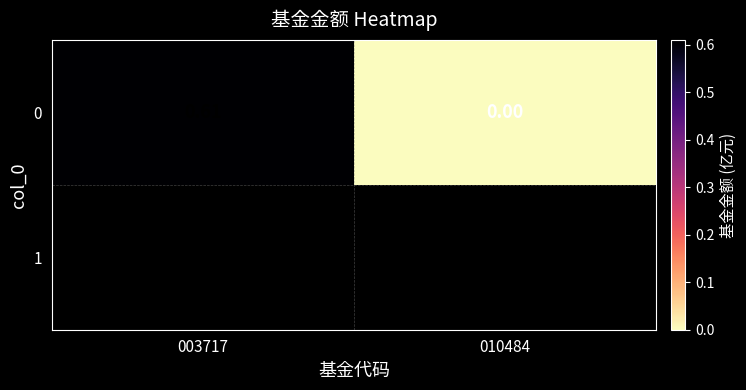

Between 010484 and 003717, which is larger?

003717